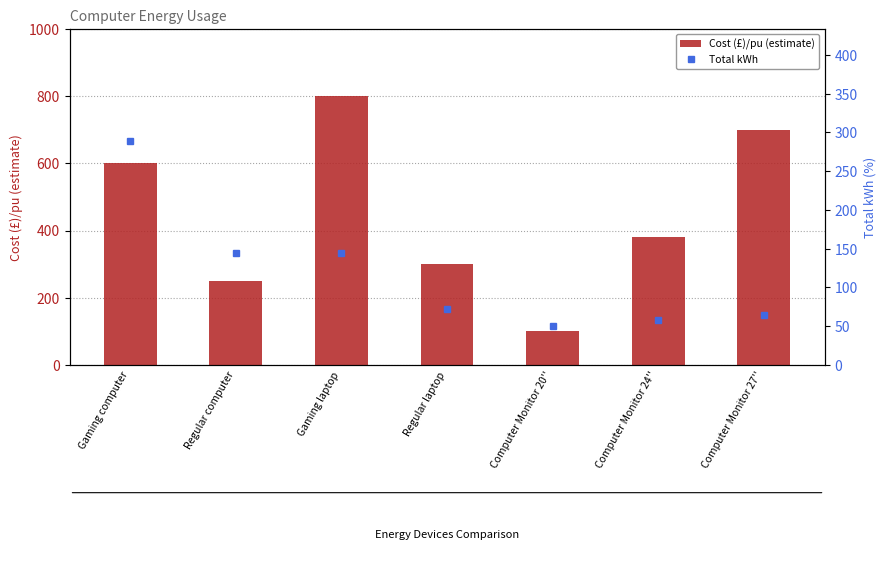

How many data points does each series have?

7